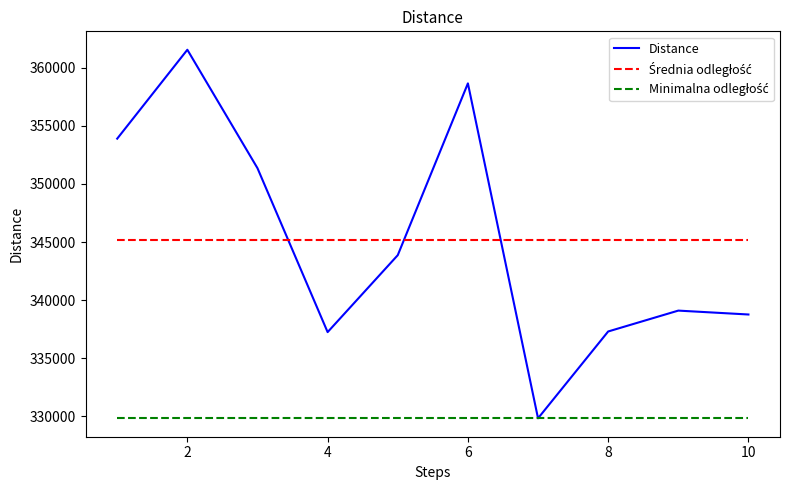

What is the greatest value displayed?

361544.6